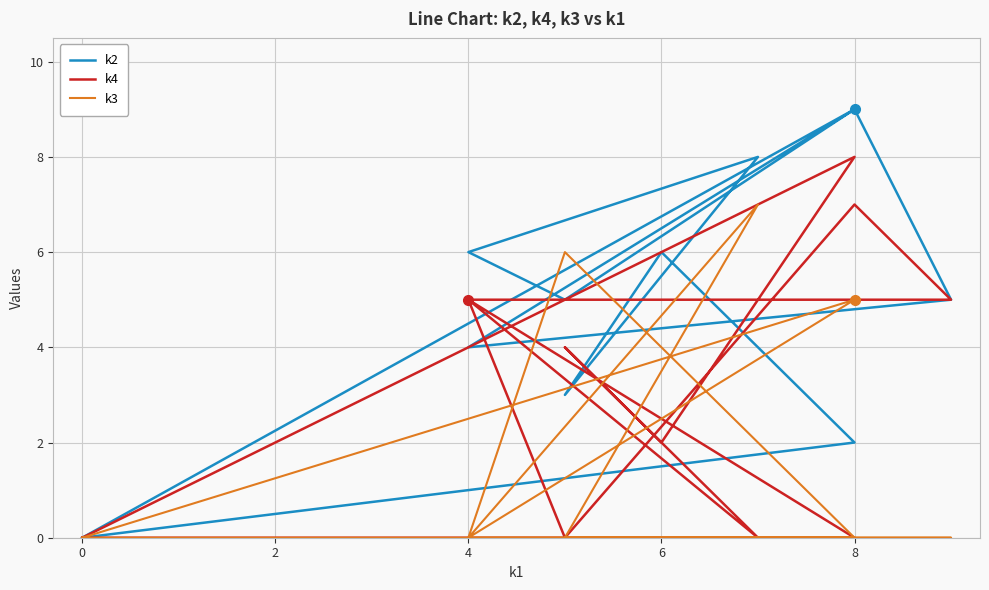

How many times do k2 and k4 cross each other?

4